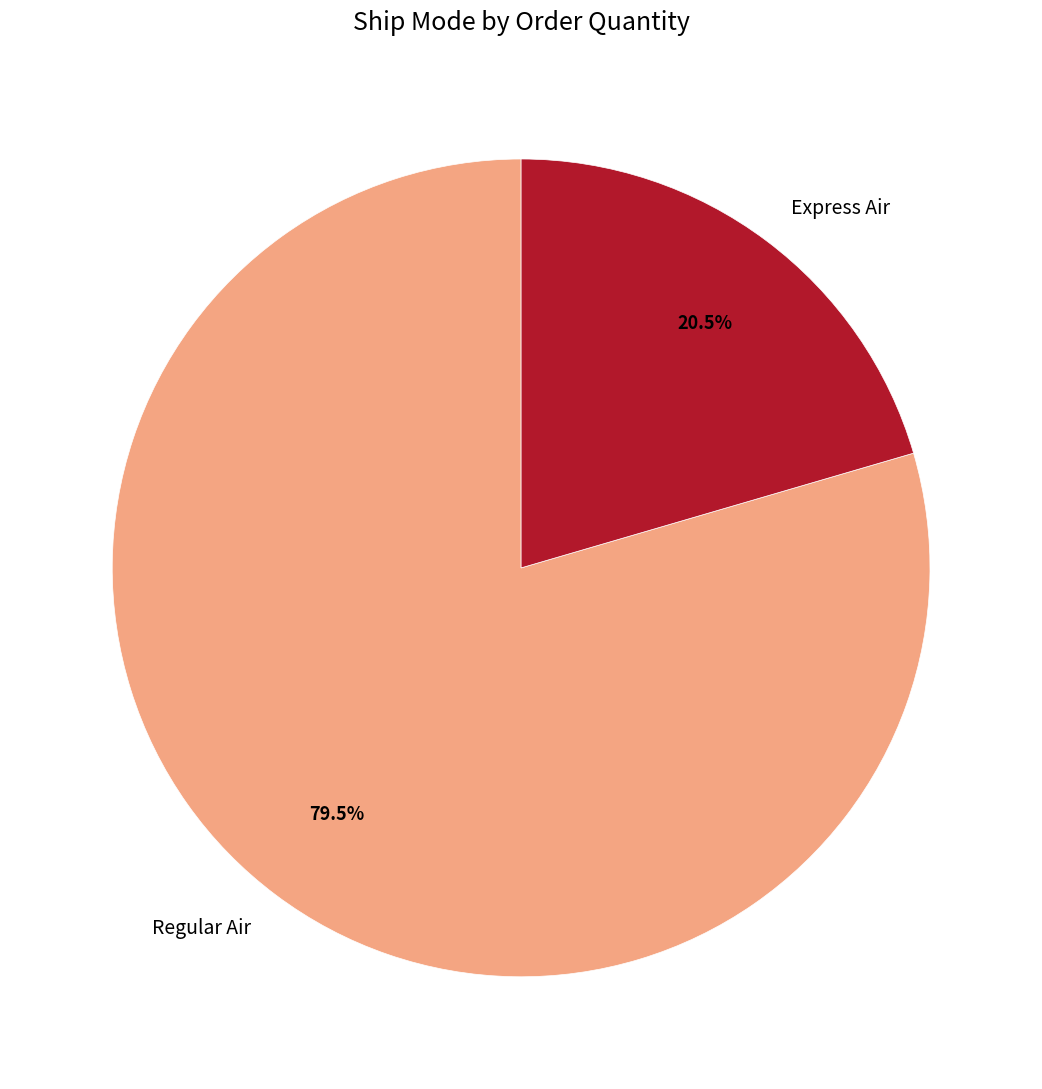

Count the number of slices in the pie.

2